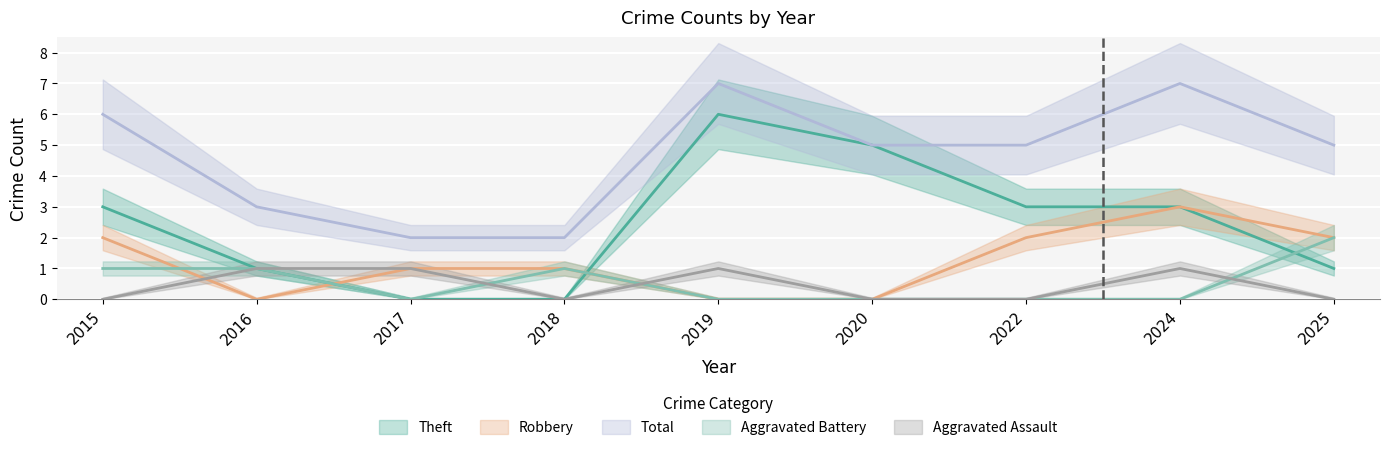

What is the sum of the Theft values at 2017 and 2025?

1